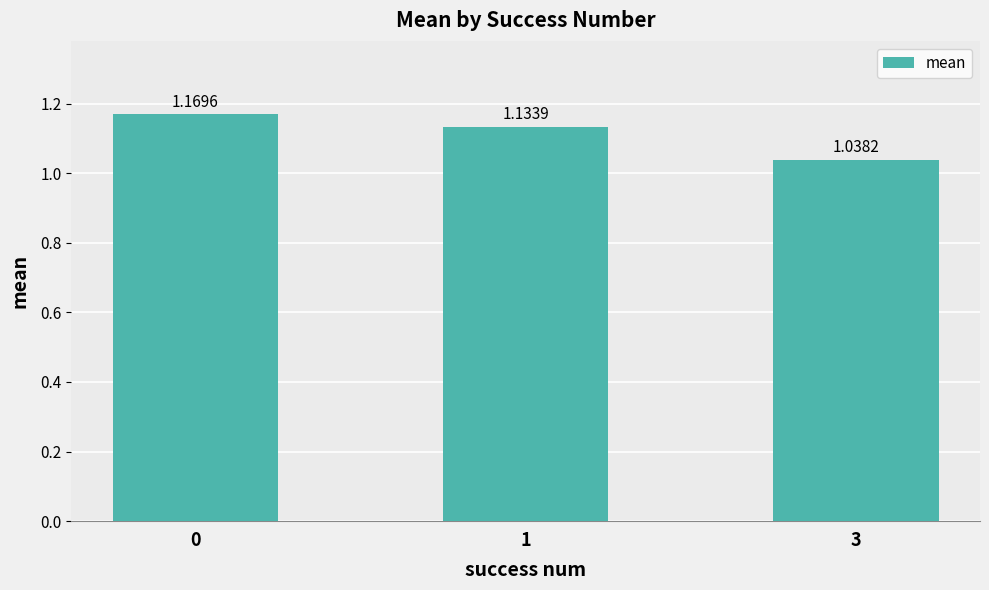

What is the sum of the values at 1 and 0?

2.3